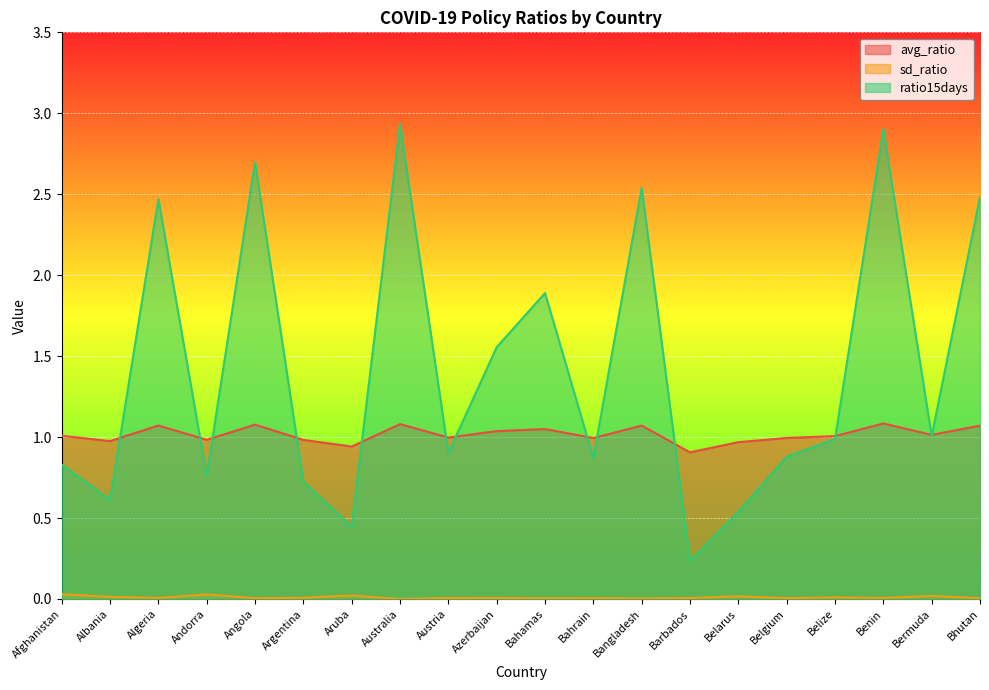

At Argentina, list the series in order from largest to smallest.

avg_ratio, ratio15days, sd_ratio